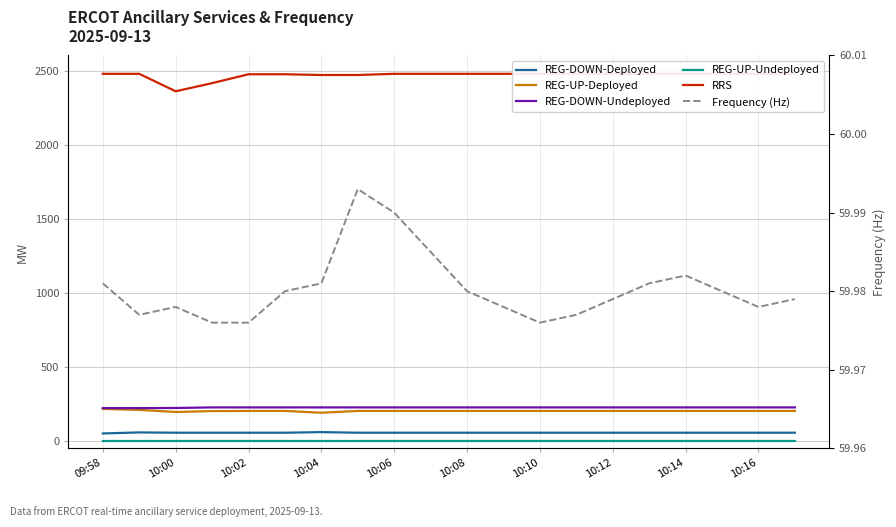

True or false: RRS has a value of 4255.5 at 10:16.

False